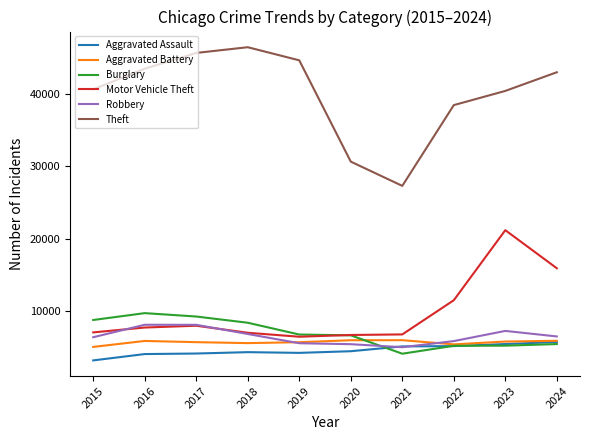

Which series has the largest range (max minus min)?

Theft